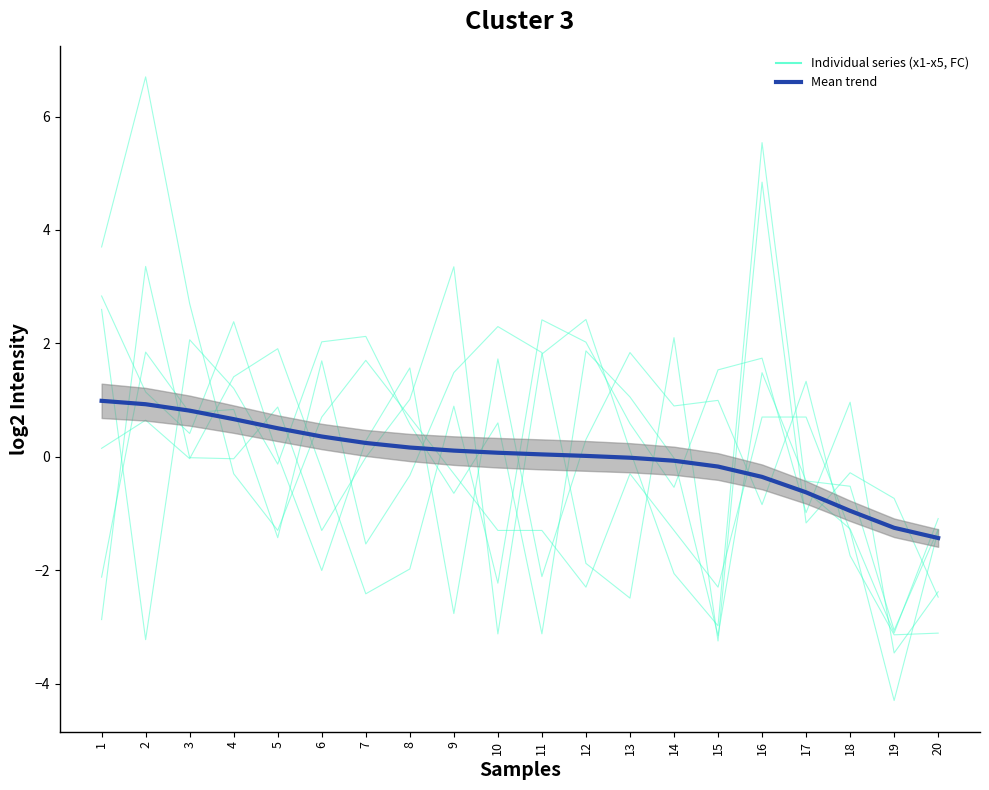

Which category has the lowest value across all series?

19